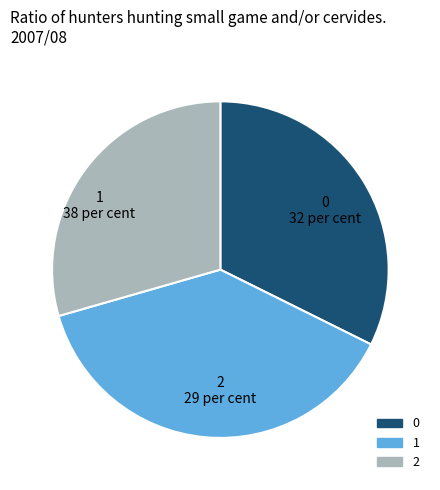

Rank the categories by value from highest to lowest.

1, 0, 2